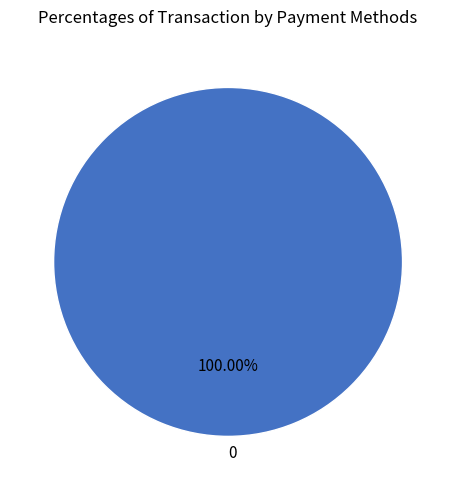

Is there a majority slice in this chart?

Yes